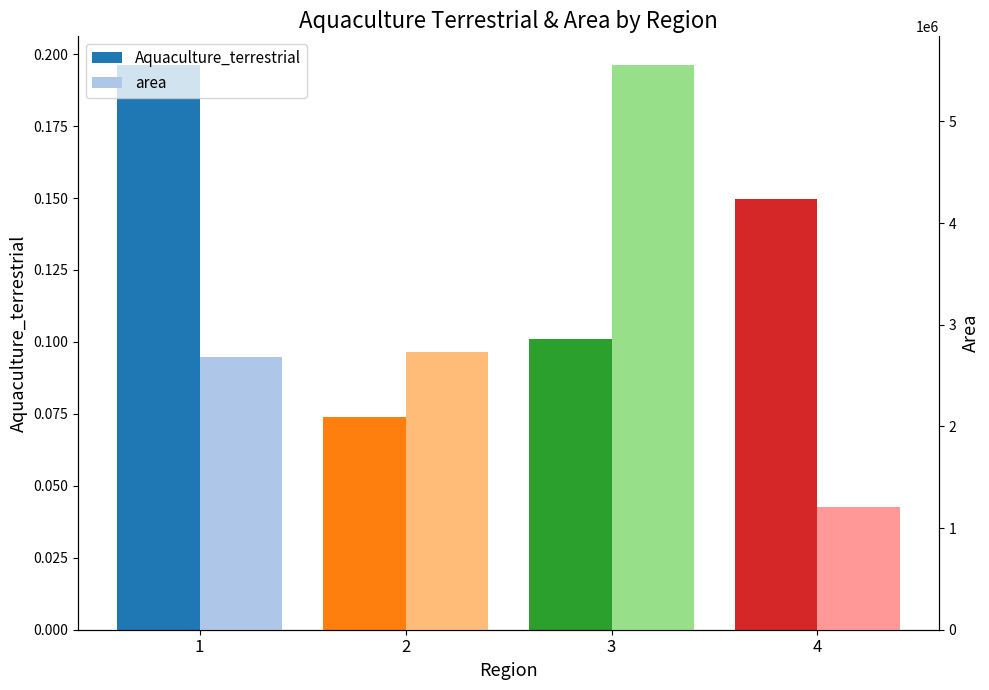

What is the average value of the area series?

3045000.0